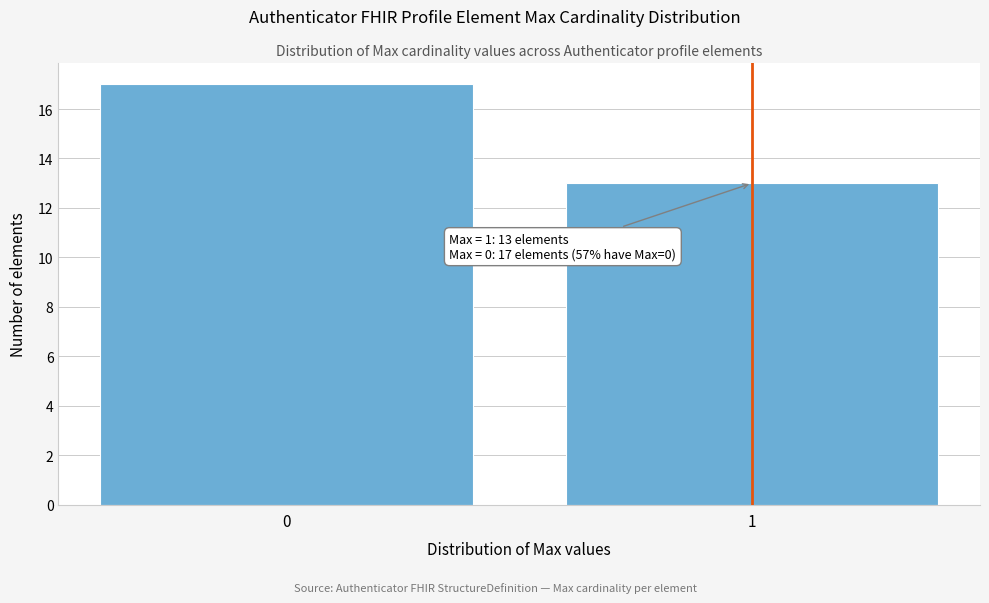

Reading left to right, transcribe all the data shown in this chart.

17	13